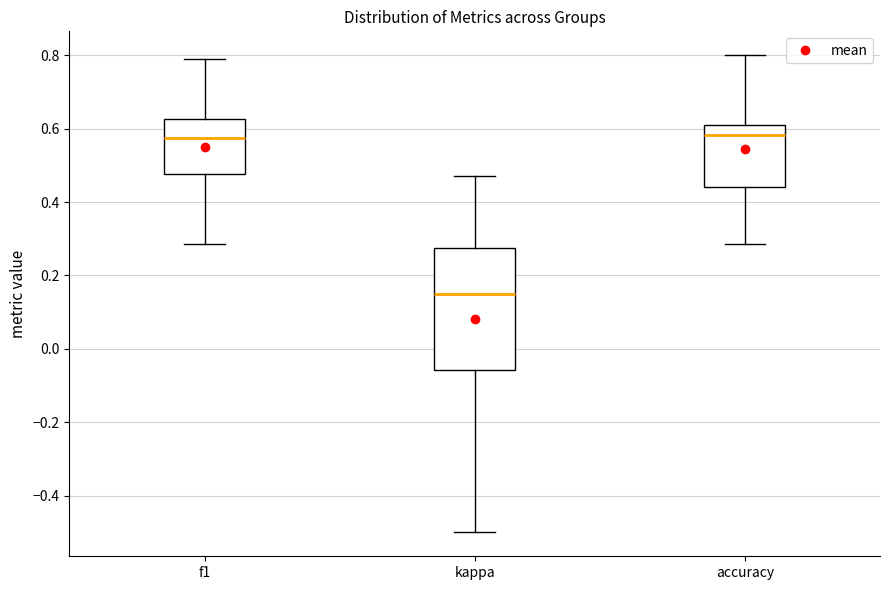

Reading left to right, read every box against the y-axis: the position of its median line, the range the box covers, and the ends of its whiskers. The values are not printed on the chart, so give them approximately, as read against the axis.

f1: median 0.58, box 0.48 to 0.62, whiskers 0.28 to 0.80
kappa: median 0.14, box -0.06 to 0.28, whiskers -0.50 to 0.48
accuracy: median 0.58, box 0.44 to 0.60, whiskers 0.28 to 0.80